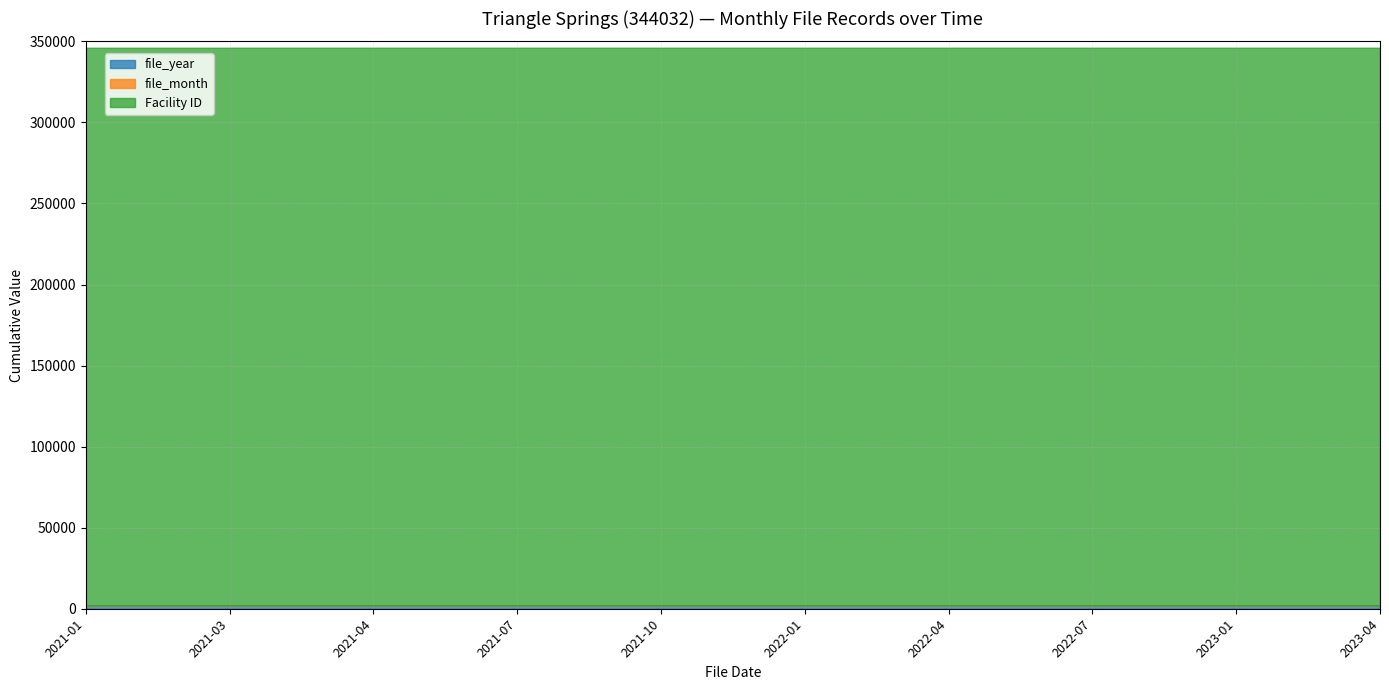

What is the label of the 8th point from the left?

2022-07